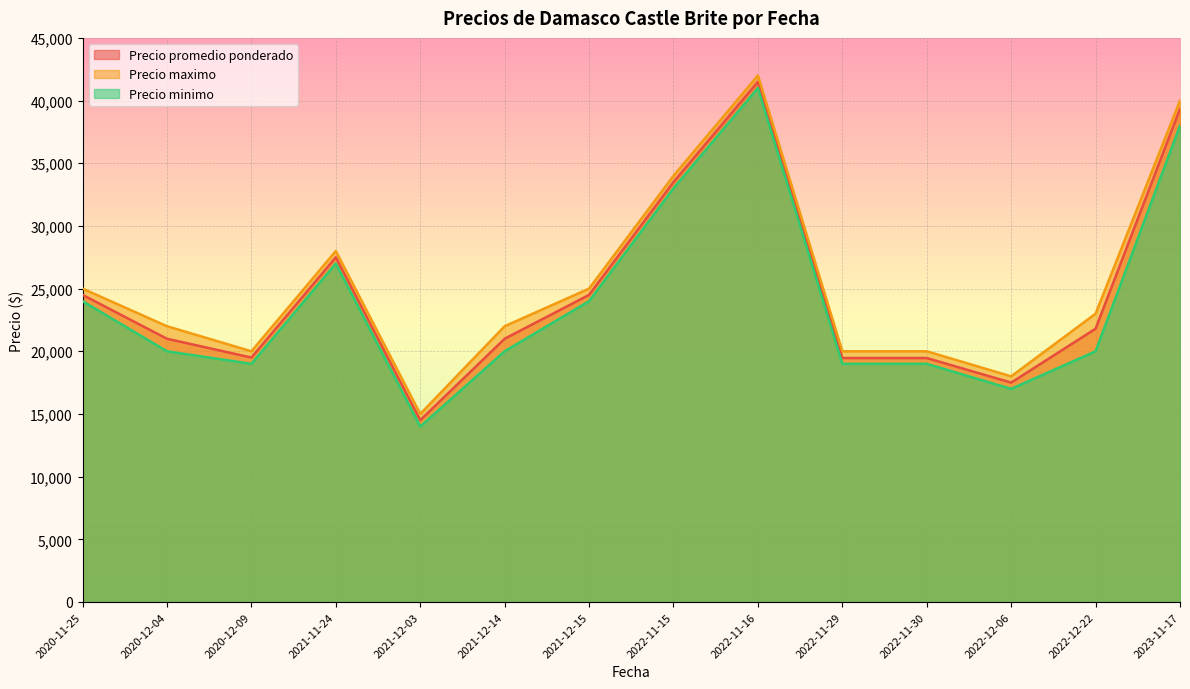

True or false: Precio minimo has a value of 24000 at 2020-11-25.

True